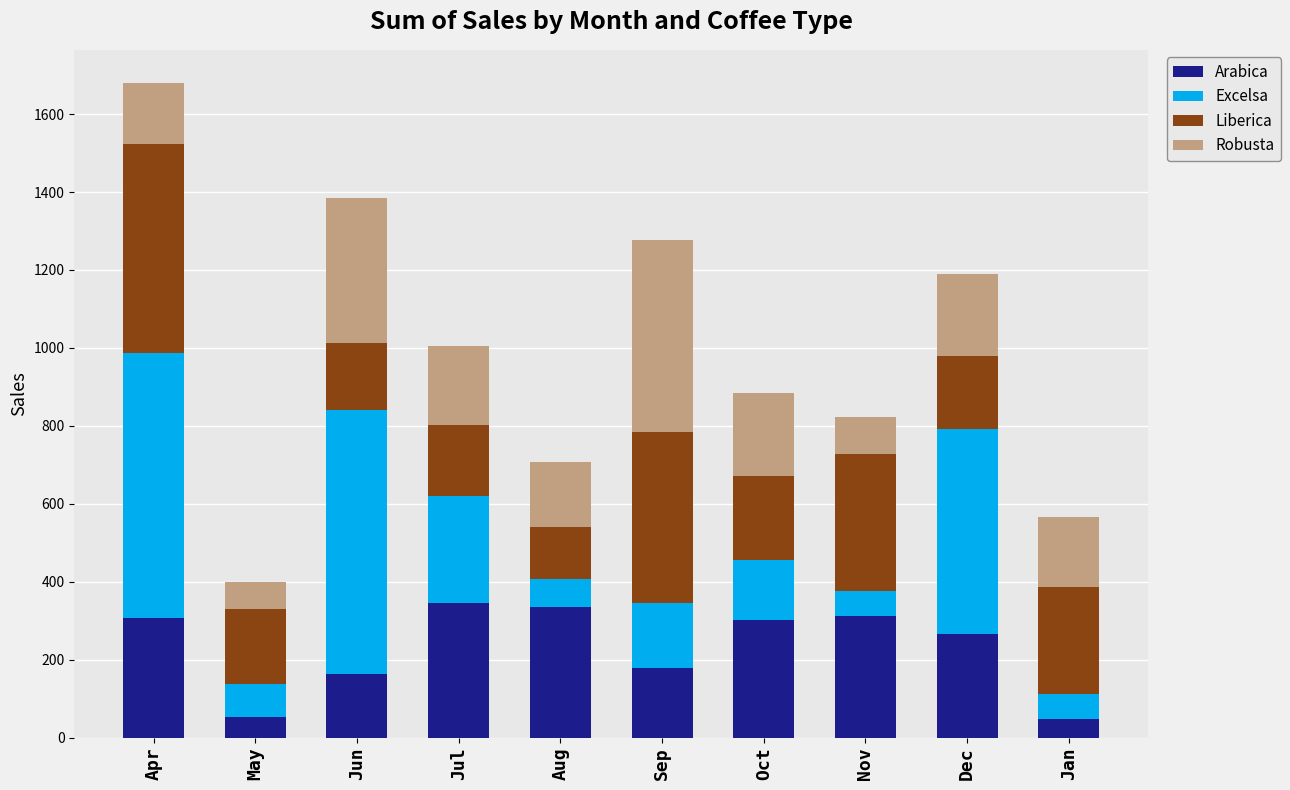

What is the highest value of the Arabica series?

345.0